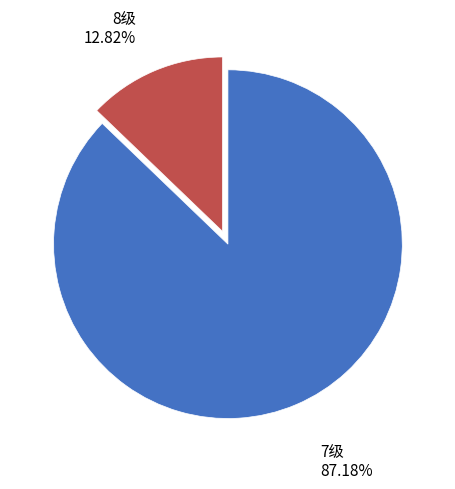

Is there any slice that represents more than half of the pie?

Yes